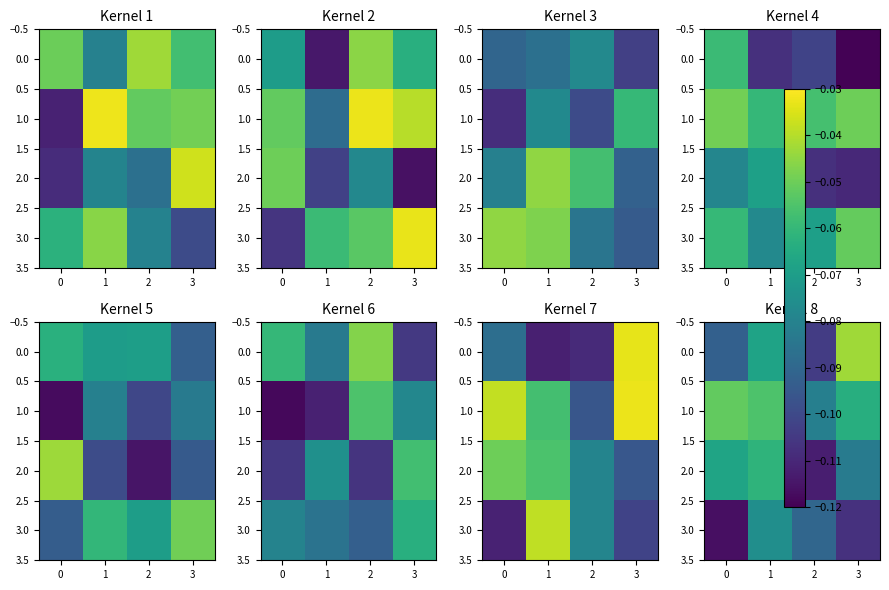

What is the total value across all series at 1?

-0.4